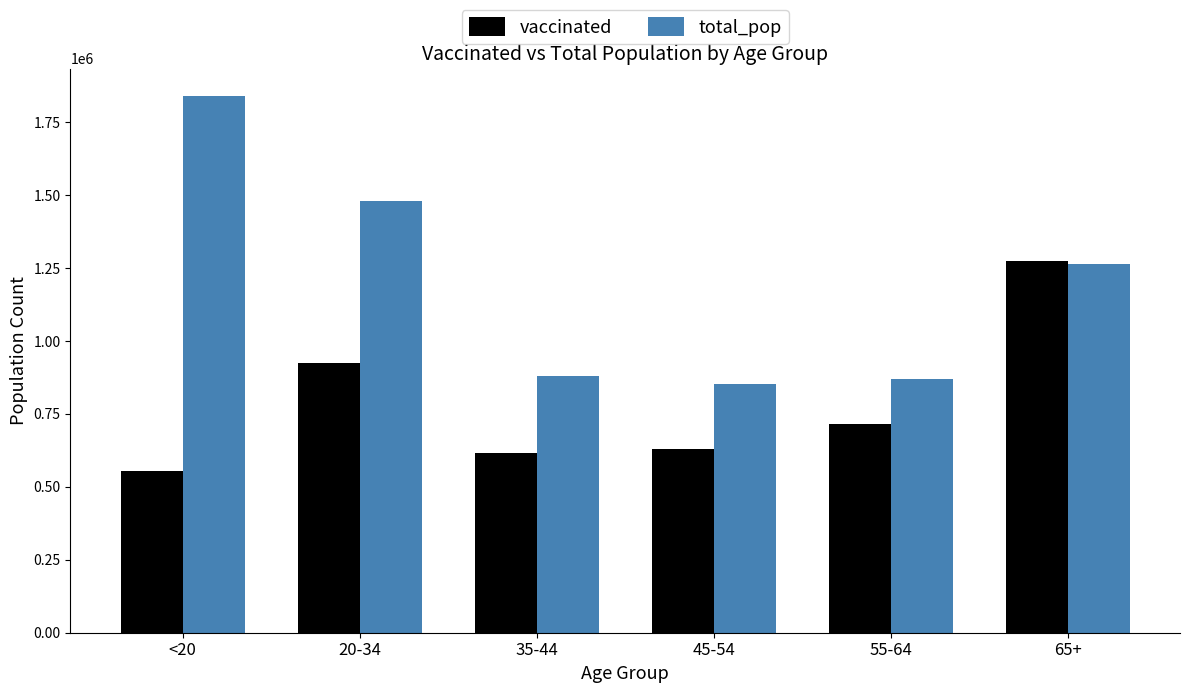

What is the spread (max minus min) of values at <20?

1287854